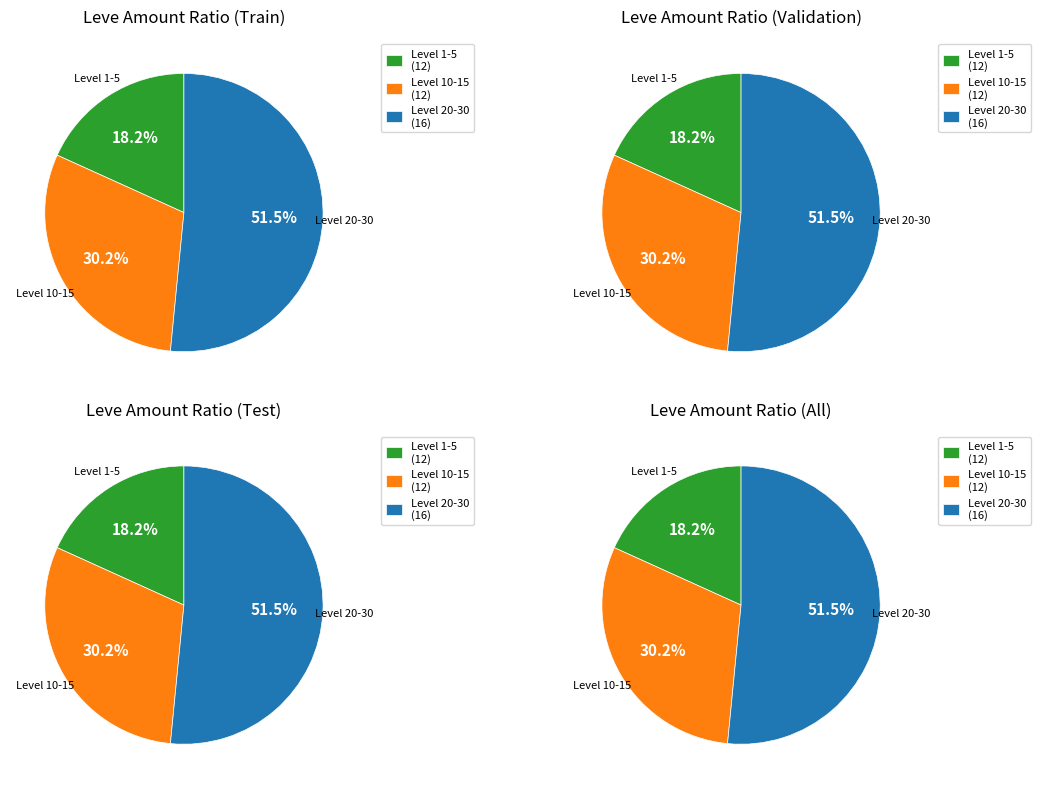

Combined, do 20 and 20 account for over 50%?

No